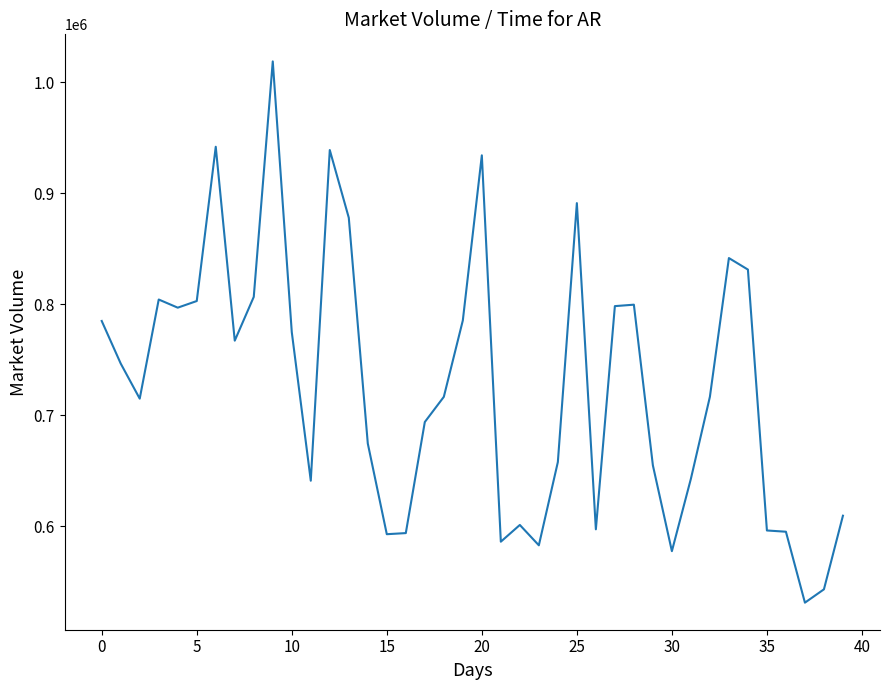

What is the difference between the maximum and minimum values?

487614.2